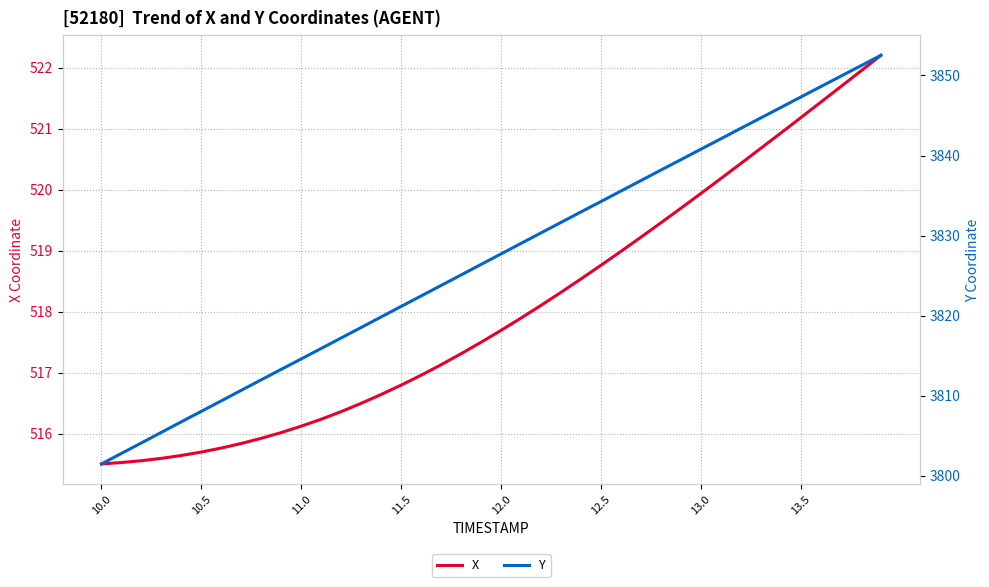

At how many categories does at least one series exceed 2772?

40